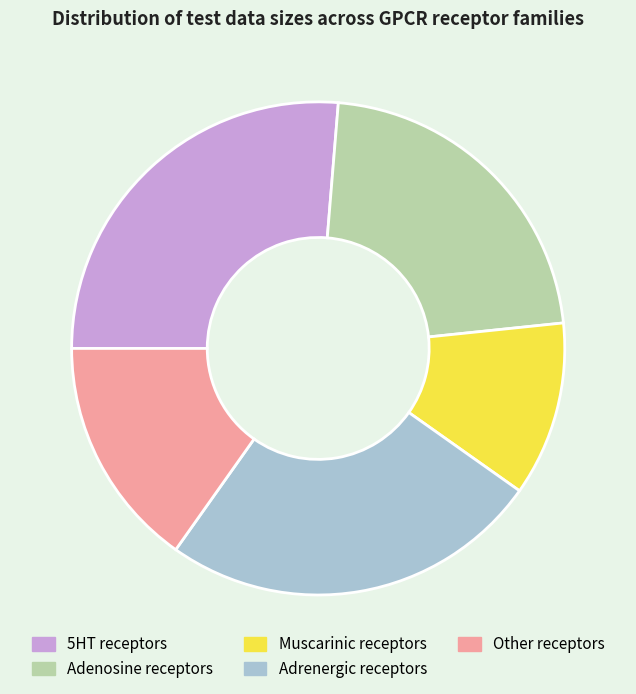

Is it true that Muscarinic receptors is 1% of the pie?

False